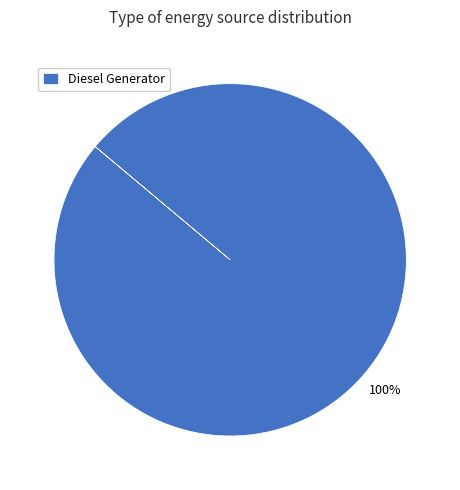

The Diesel Generator slice represents 100% of the pie. True or false?

True